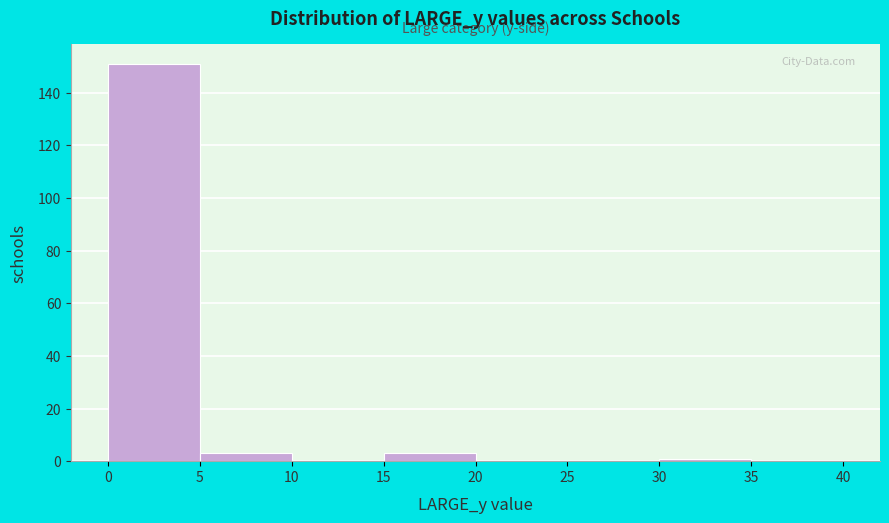

Reading left to right, list every bar in this chart as the range it spans on the x-axis followed by its height. The values are not printed on the chart, so give them approximately, as read against the axis.

0 to 5: 152
5 to 10: 4
10 to 15: 0
15 to 20: 4
20 to 25: 0
25 to 30: 0
30 to 35: under 2
35 to 40: 0